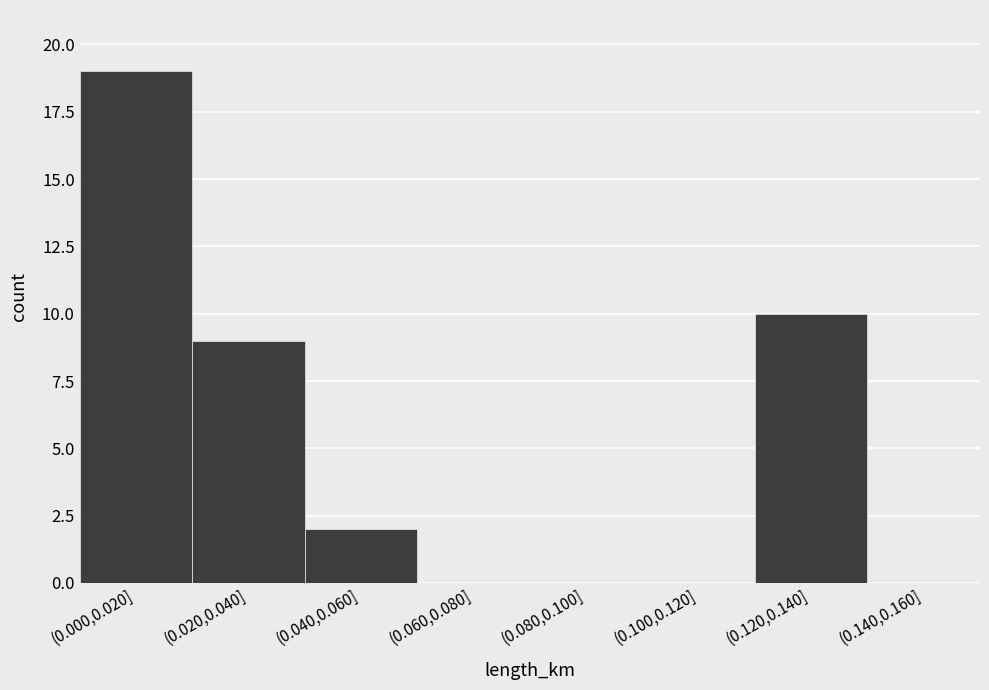

Reading left to right, list all the values displayed in this chart.

(0.000,0.020]=19	(0.020,0.040]=9	(0.040,0.060]=2	(0.060,0.080]=0	(0.080,0.100]=0	(0.100,0.120]=0	(0.120,0.140]=10	(0.140,0.160]=0